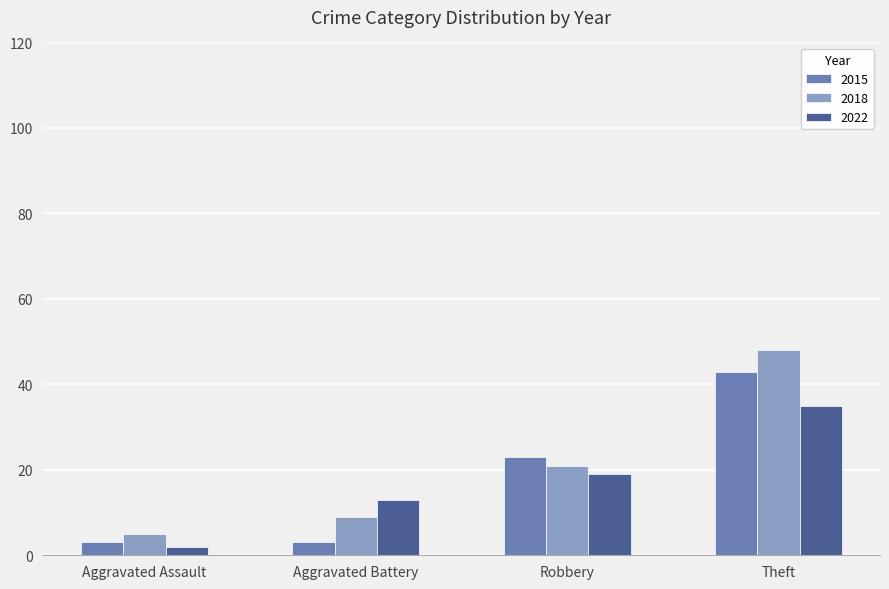

True or false: 2018 has a value of 48 at Theft.

True